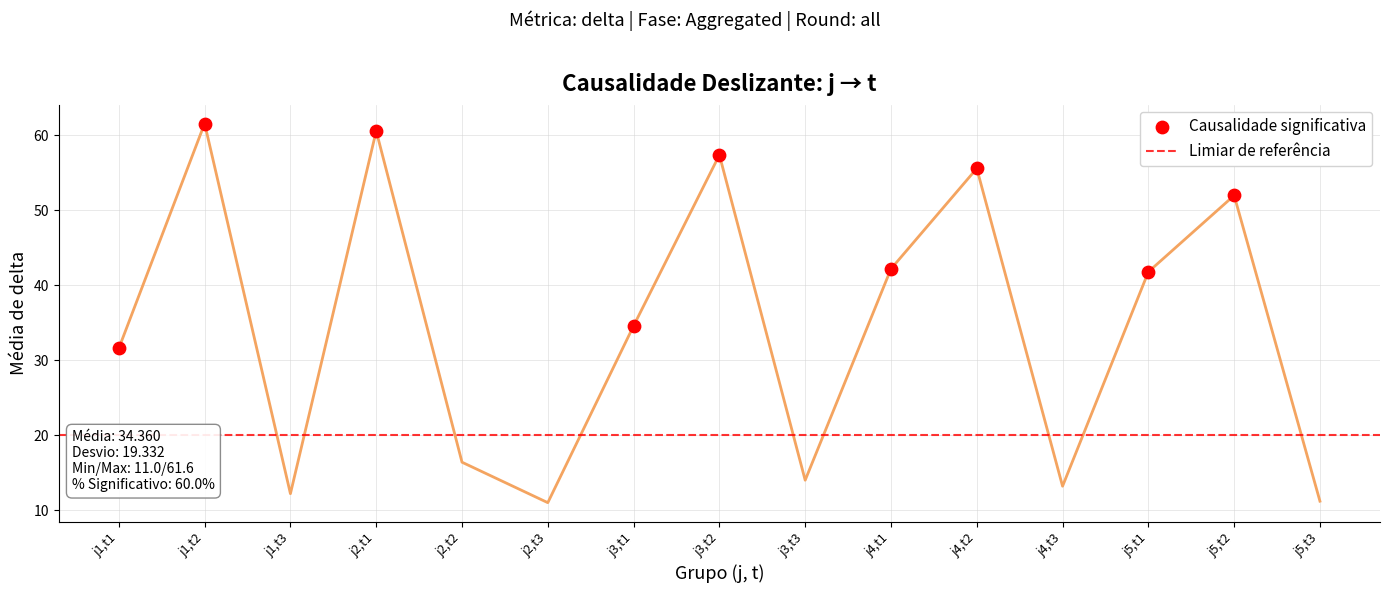

What is the ratio of the value at j5,t3 to the value at j4,t2?

0.2